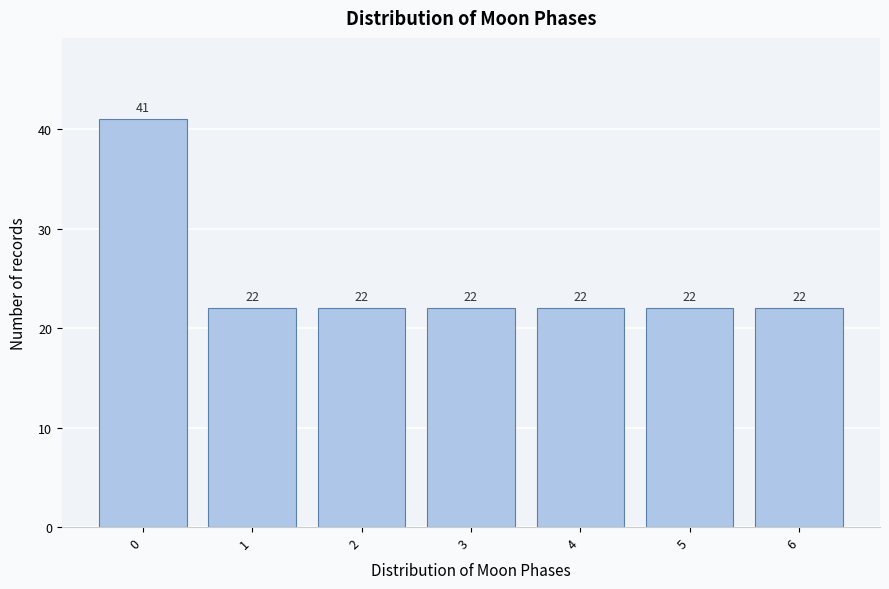

Reading left to right, list all the values displayed in this chart.

41	22	22	22	22	22	22